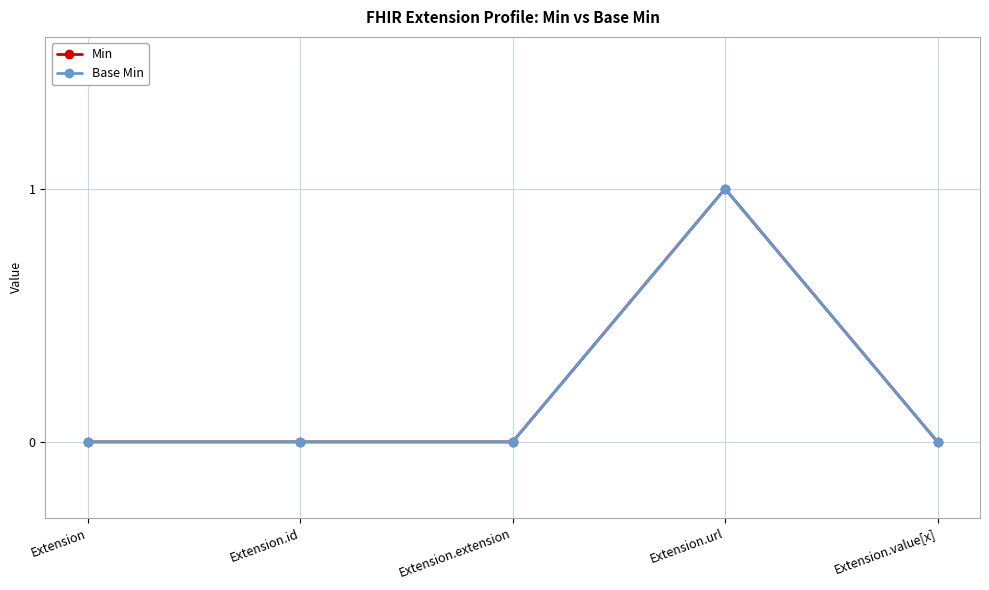

Is this an area chart (filled region under the line)?

No